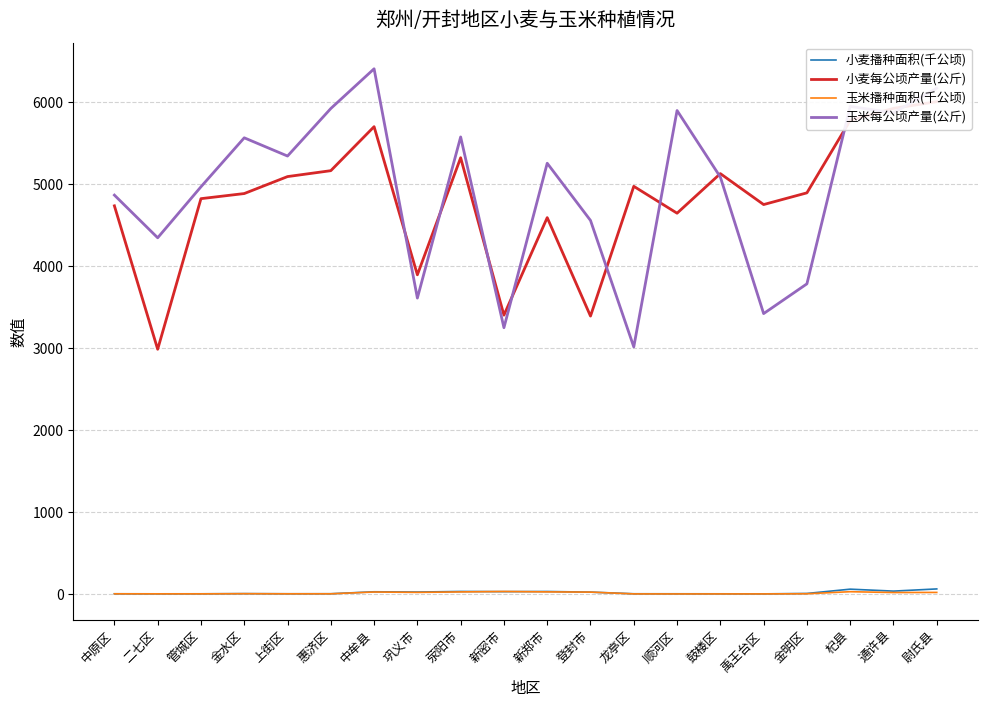

What position from the right is 中原区?

20